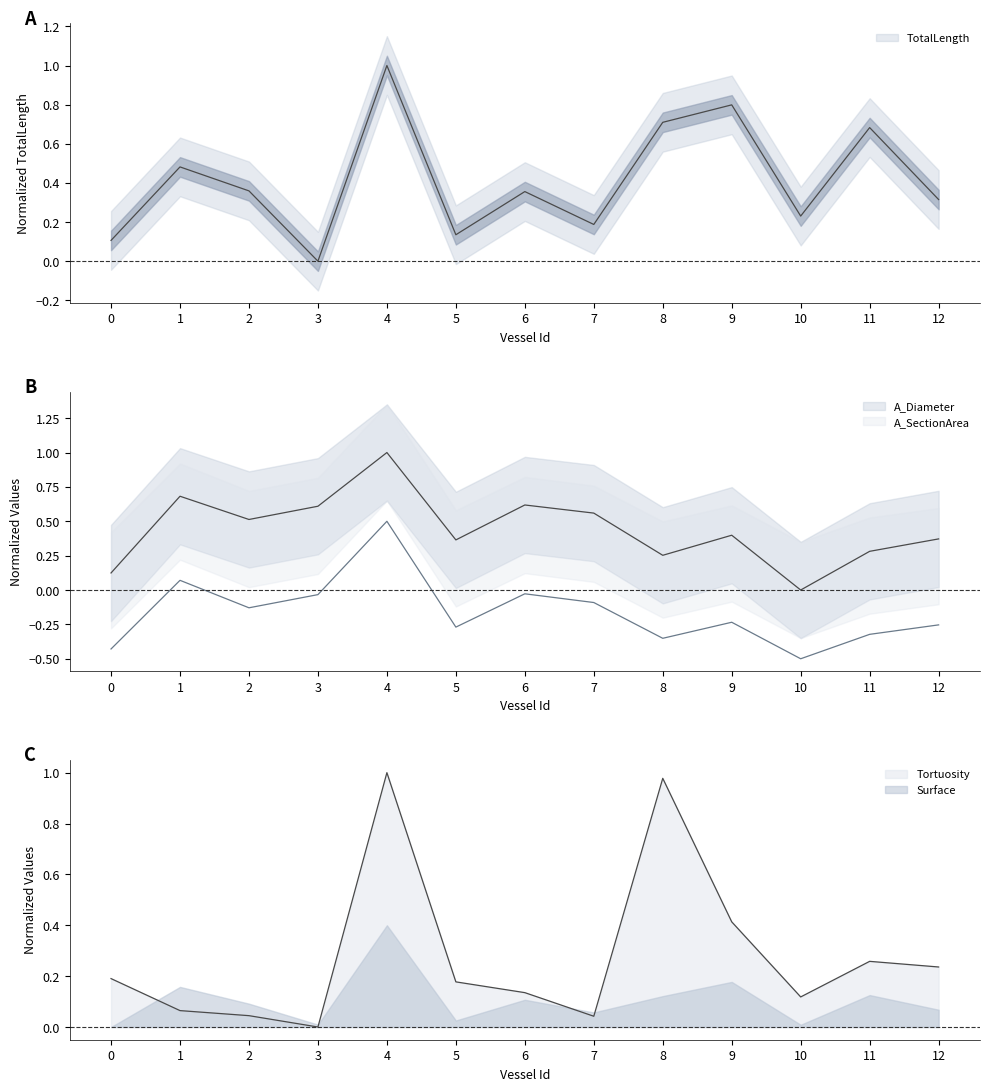

At which category does the chart reach its peak across all series?

4